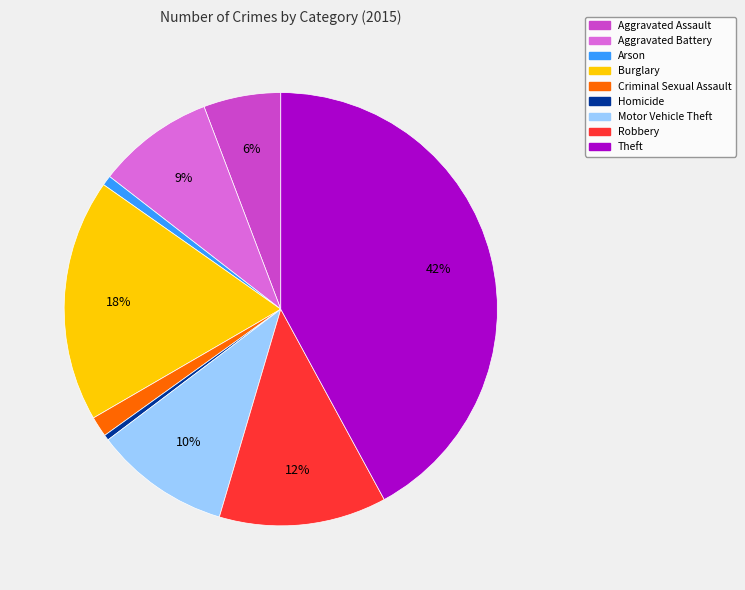

Is it true that Motor Vehicle Theft is 22% of the pie?

False